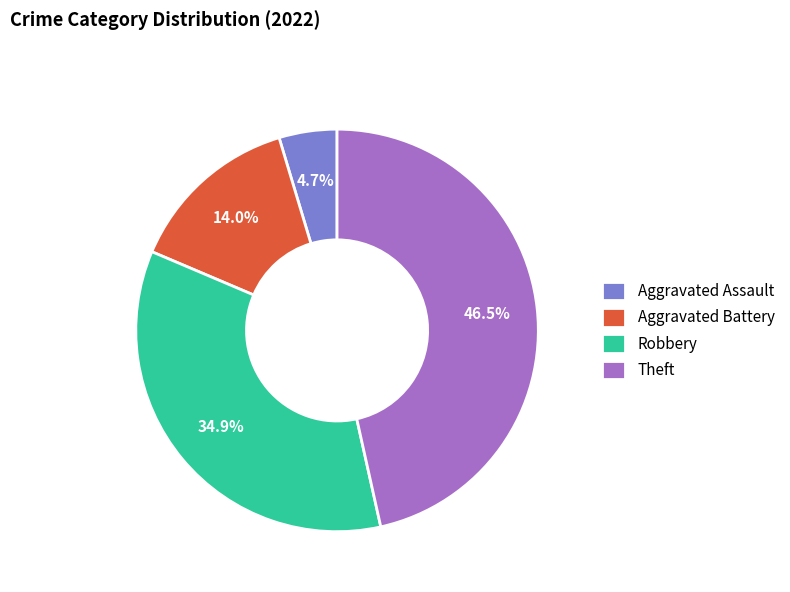

Rank the categories by value from lowest to highest.

Aggravated Assault, Aggravated Battery, Robbery, Theft